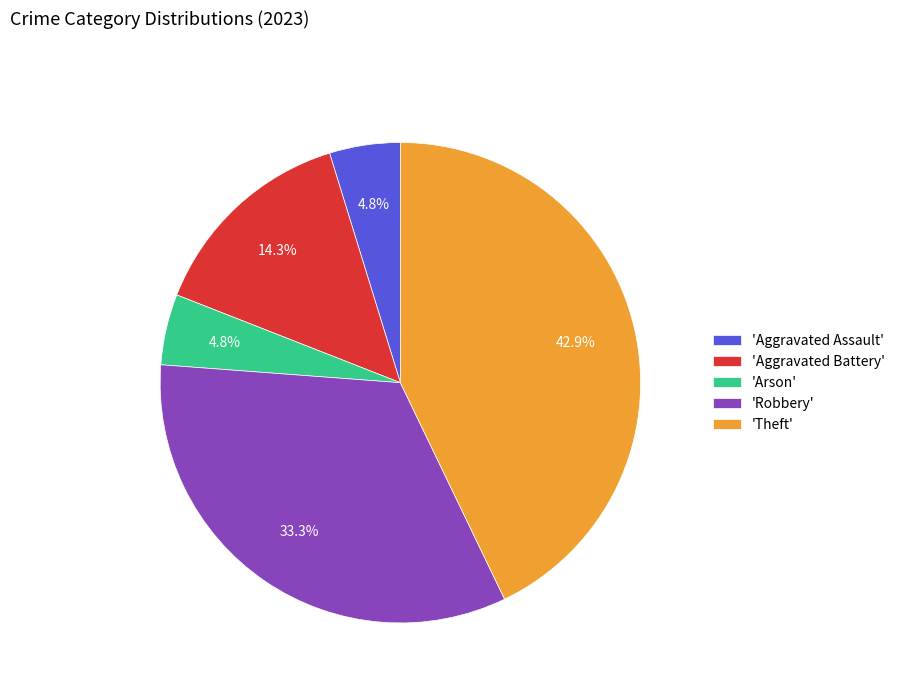

Which category has the biggest portion of the pie?

'Theft'